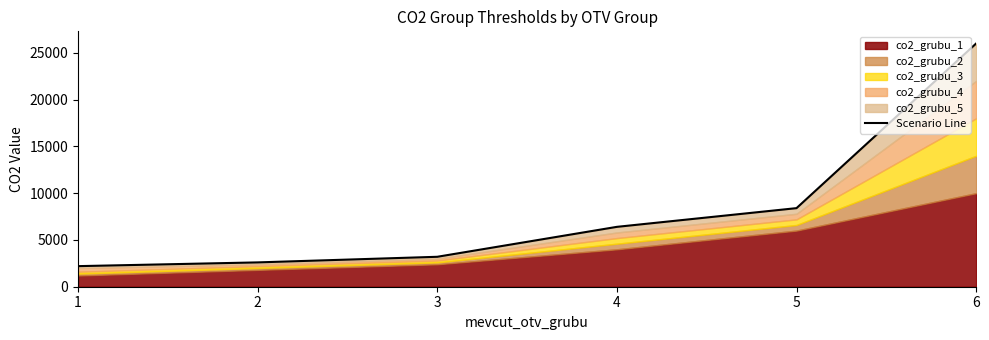

Where is the data nearest to the value 14100?

5